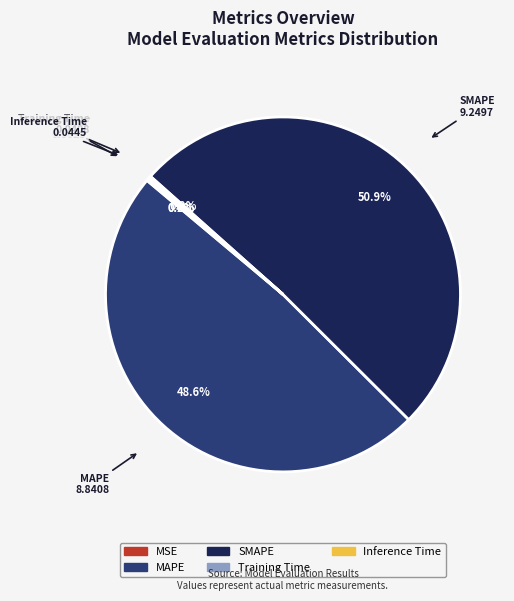

Do MAPE and SMAPE together represent more than half of the pie?

Yes